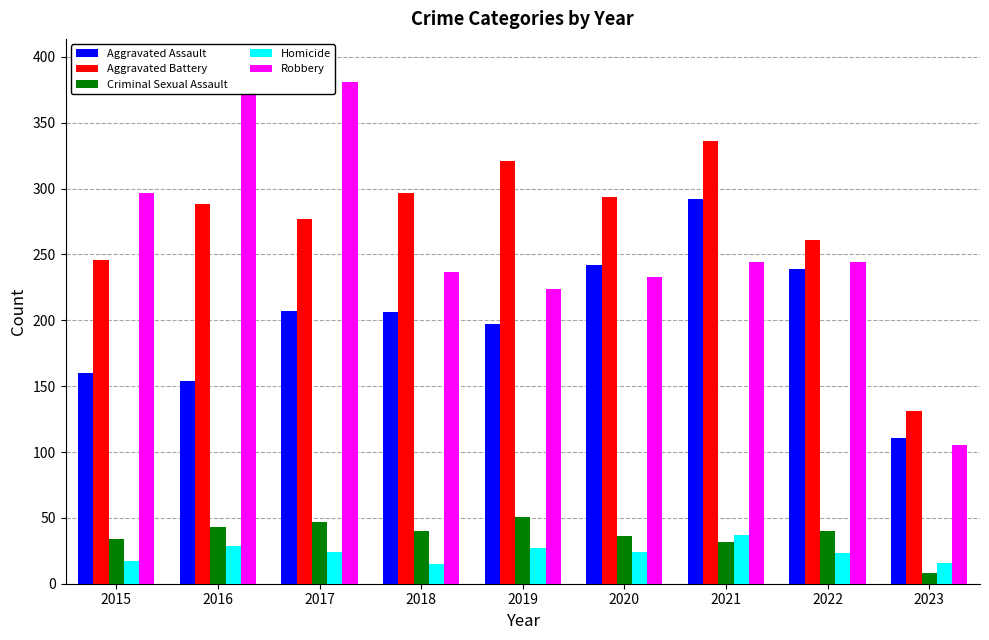

Are the bars horizontal?

No